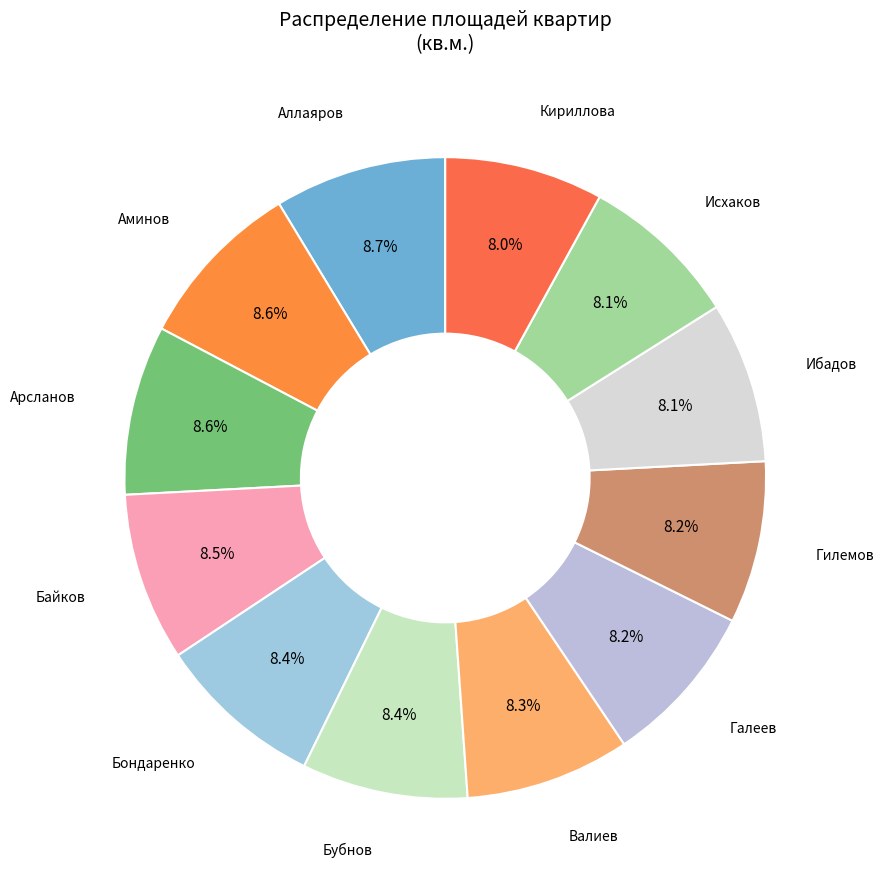

Is it true that Галеев is 1% of the pie?

False